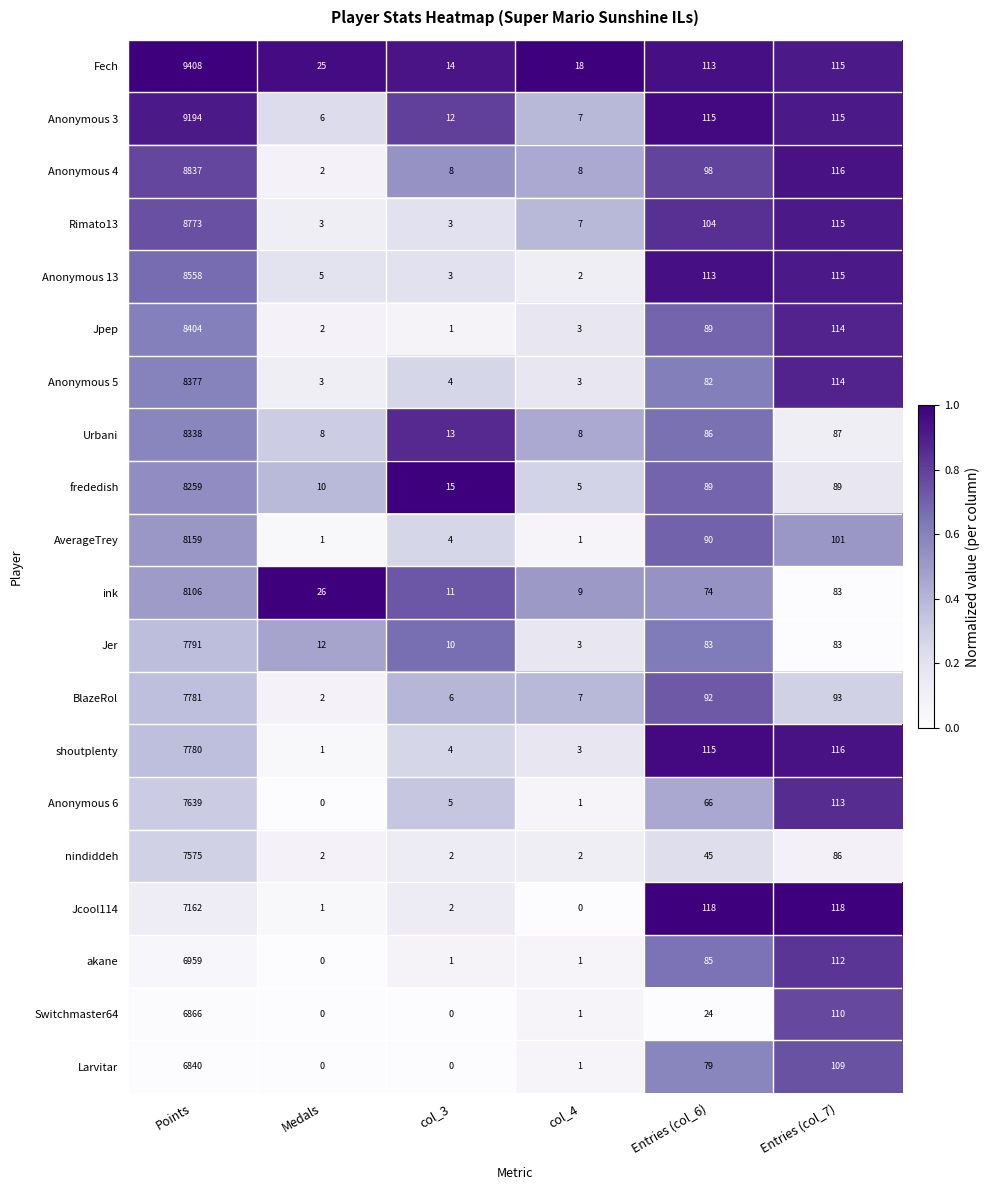

Rank the series by their maximum value, from highest to lowest.

Fech, Anonymous 3, Anonymous 4, Rimato13, Anonymous 13, Jpep, Anonymous 5, Urbani, frededish, AverageTrey, ink, Jer, BlazeRol, shoutplenty, Anonymous 6, nindiddeh, Jcool114, akane, Switchmaster64, Larvitar